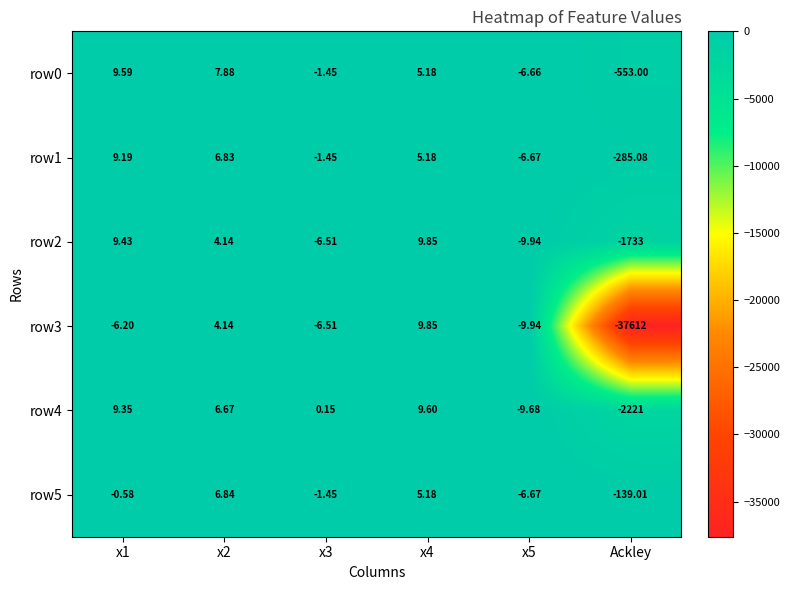

At which label does row2 reach its minimum?

Ackley